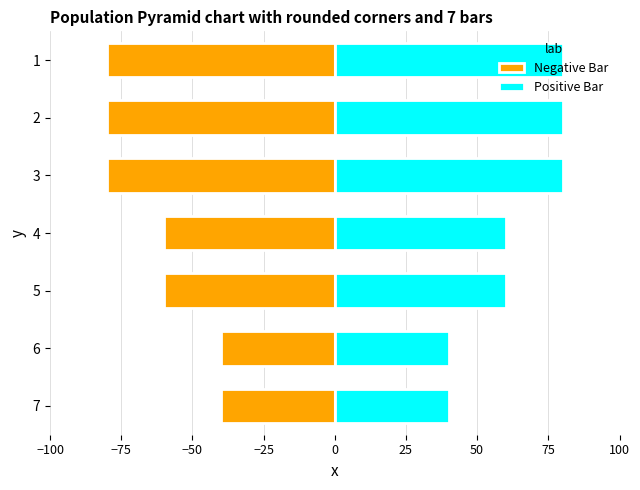

Between 2 and 4, which series saw the biggest shift?

Negative Bar